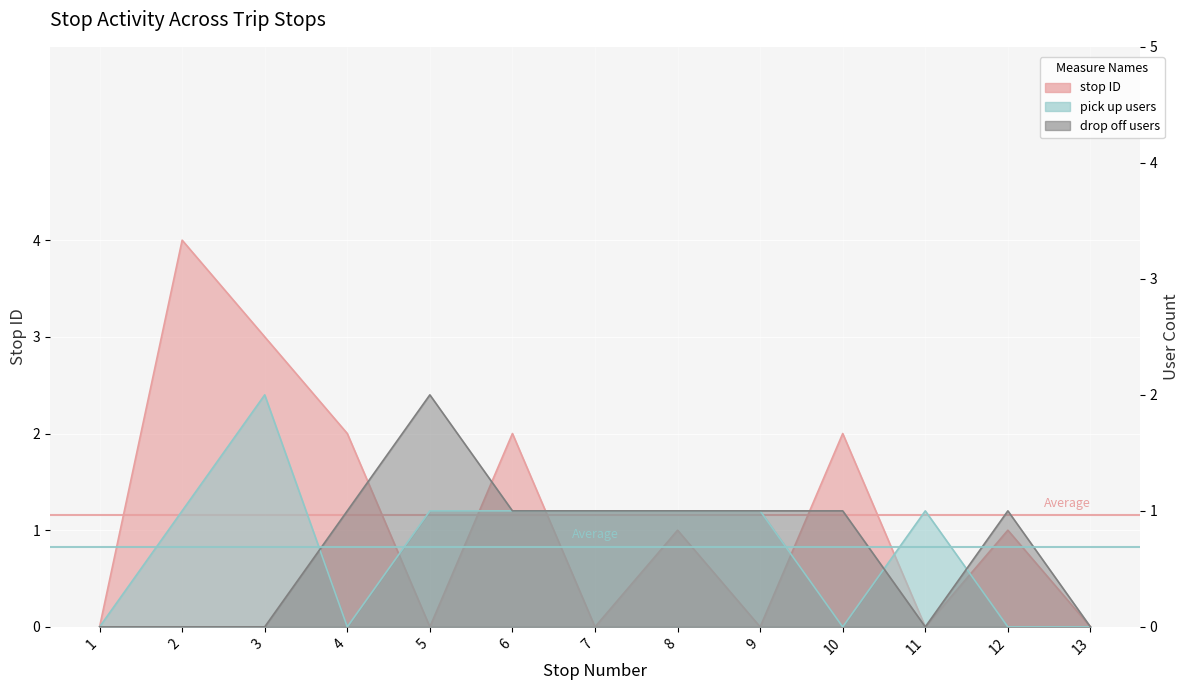

What is the difference between the maximum and minimum values in the pick up count series?

2